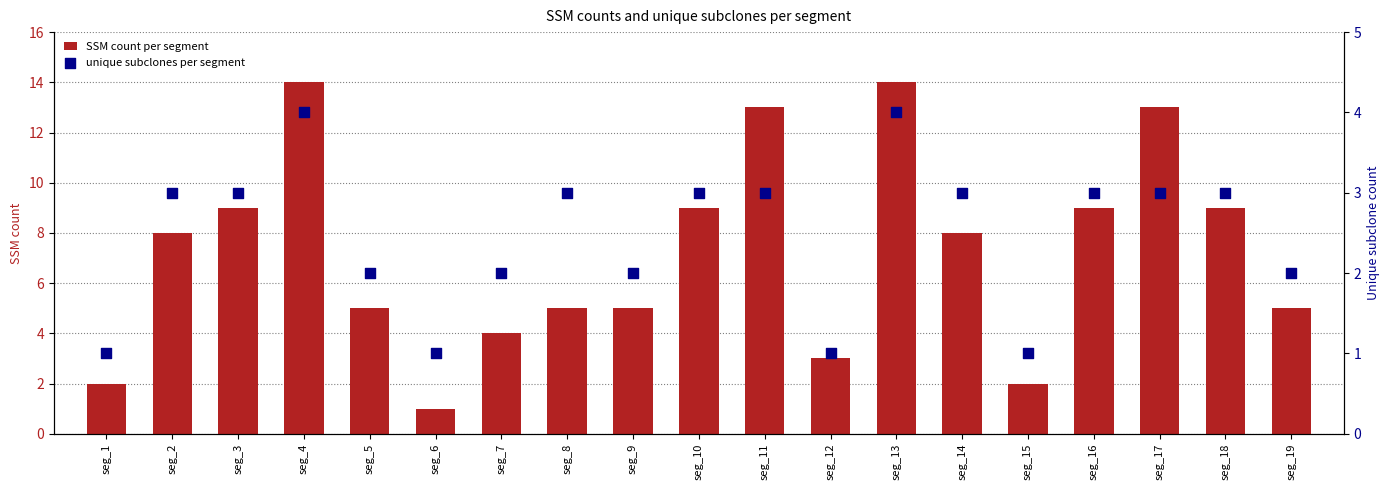

Is the value of unique subclones per segment at seg_17 greater than the value of SSM count per segment at seg_2?

No